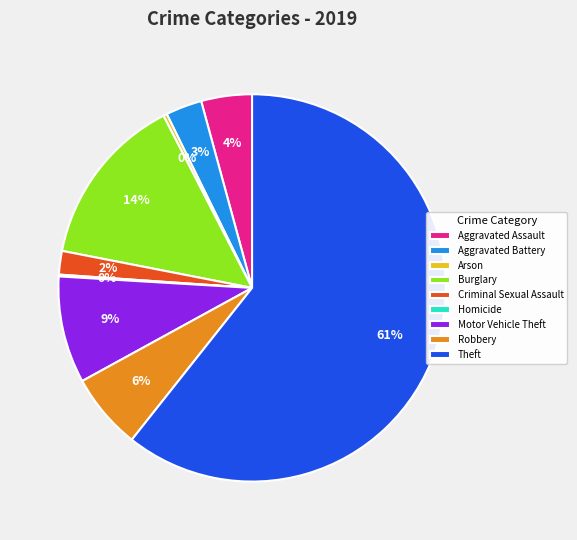

What percentage is the Motor Vehicle Theft slice, to the nearest percent?

9%